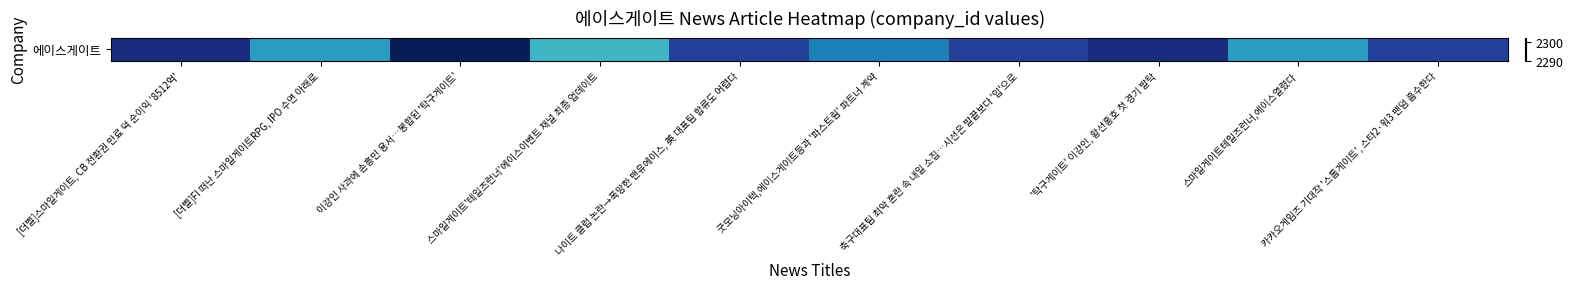

What is the greatest value displayed?

2302